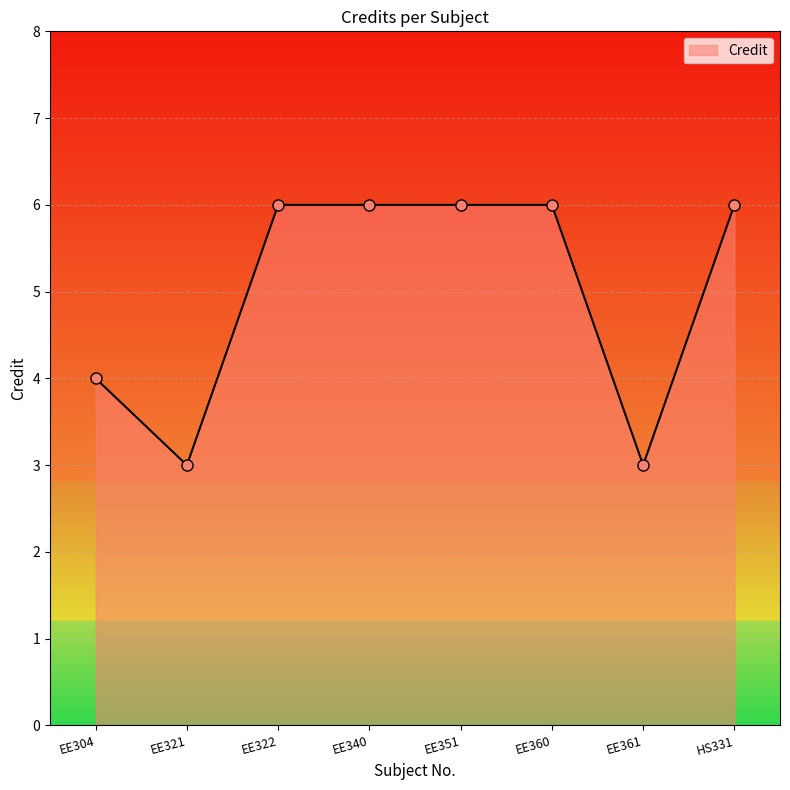

Reading right to left, list all the values displayed in this chart.

6	3	6	6	6	6	3	4